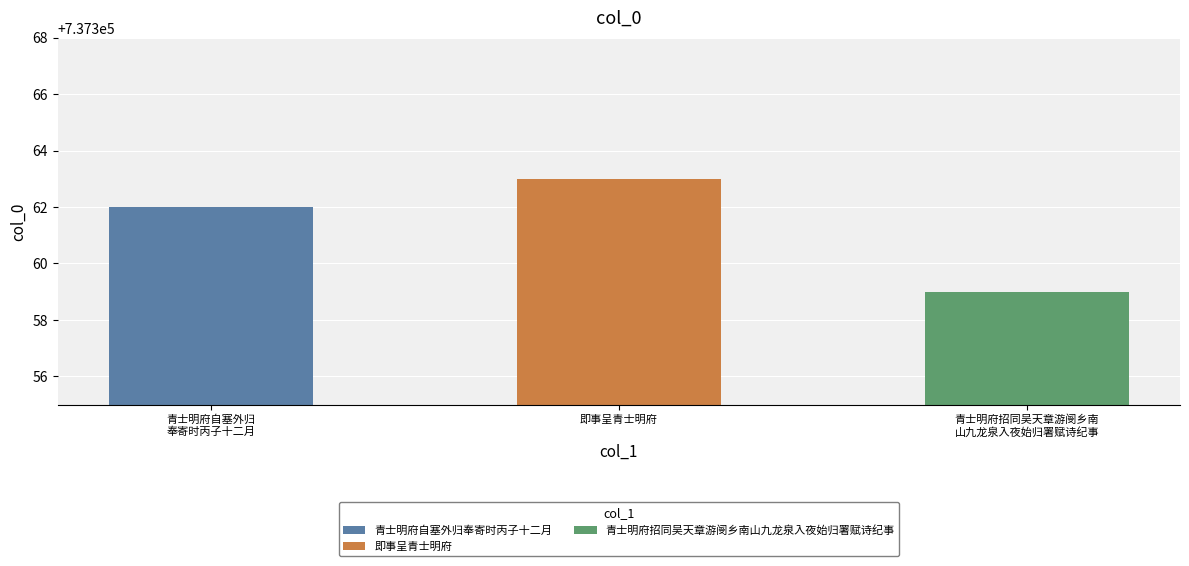

Rank the categories by value from lowest to highest.

青士明府招同吴天章游阌乡南山九龙泉入夜始归署赋诗纪事, 青士明府自塞外归奉寄时丙子十二月, 即事呈青士明府